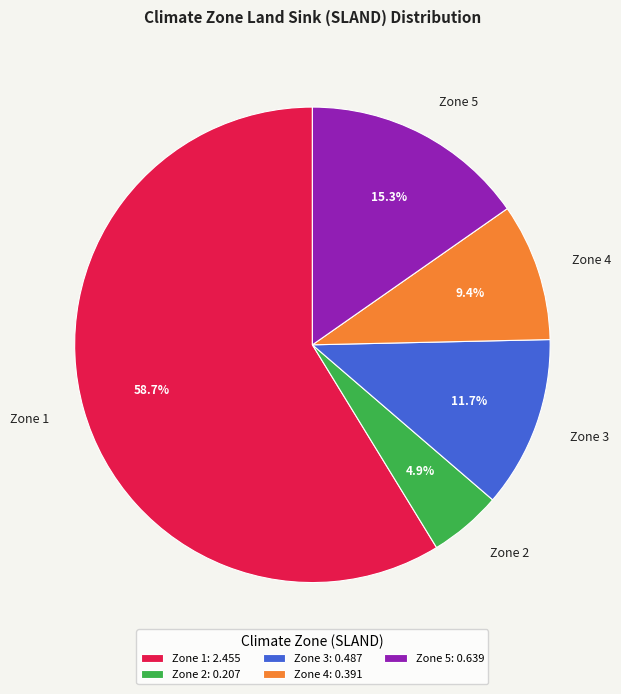

Which has a higher value, Zone 5 or Zone 2?

Zone 5